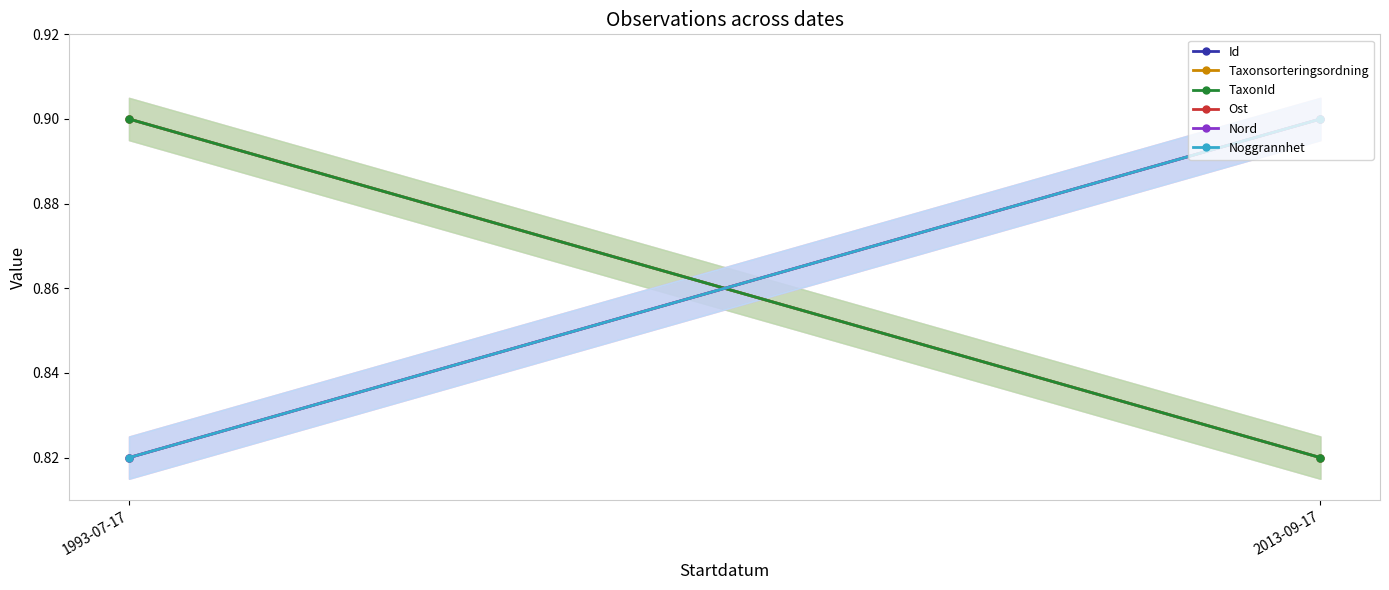

Which series has the widest spread of values?

Id